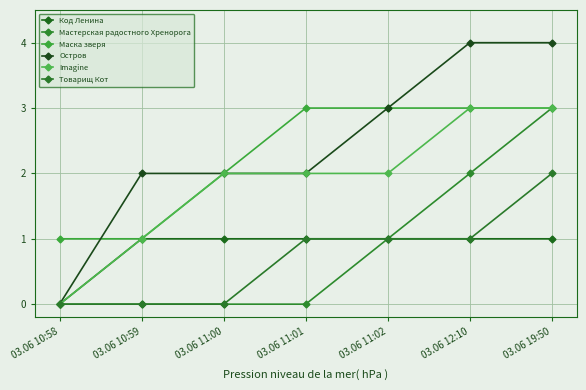

Rank the series at 03.06 11:01 from highest to lowest value.

Маска зверя, Остров, Imagine, Код Ленина, Товарищ Кот, Мастерская радостного Хренорога